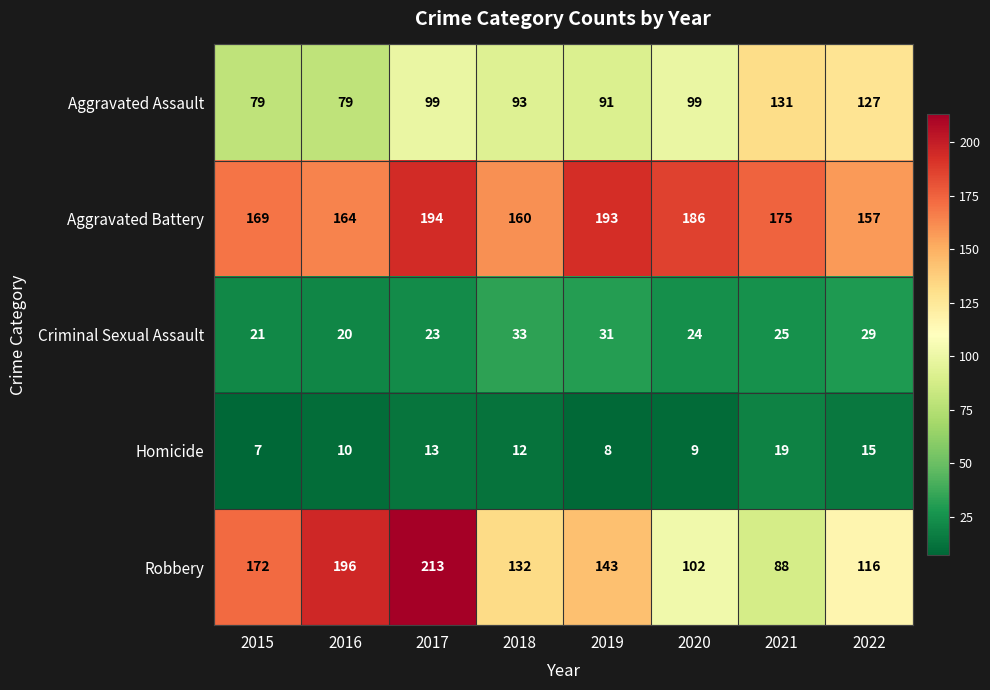

At 2017, list the series in order from smallest to largest.

Homicide, Criminal Sexual Assault, Aggravated Assault, Aggravated Battery, Robbery